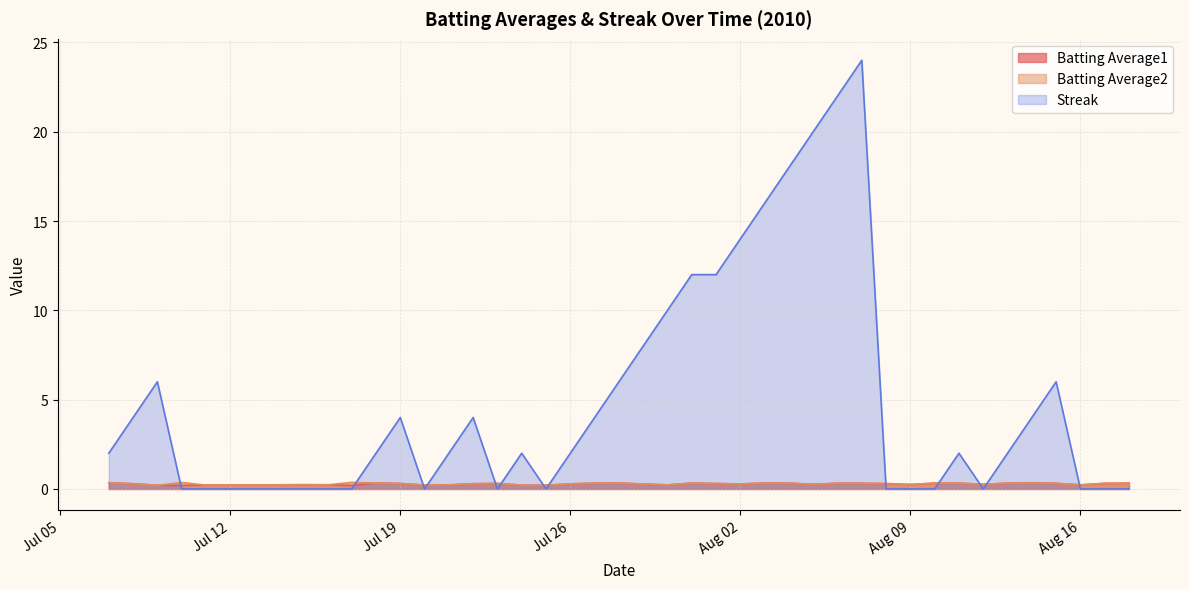

Which series has the widest spread of values?

Streak